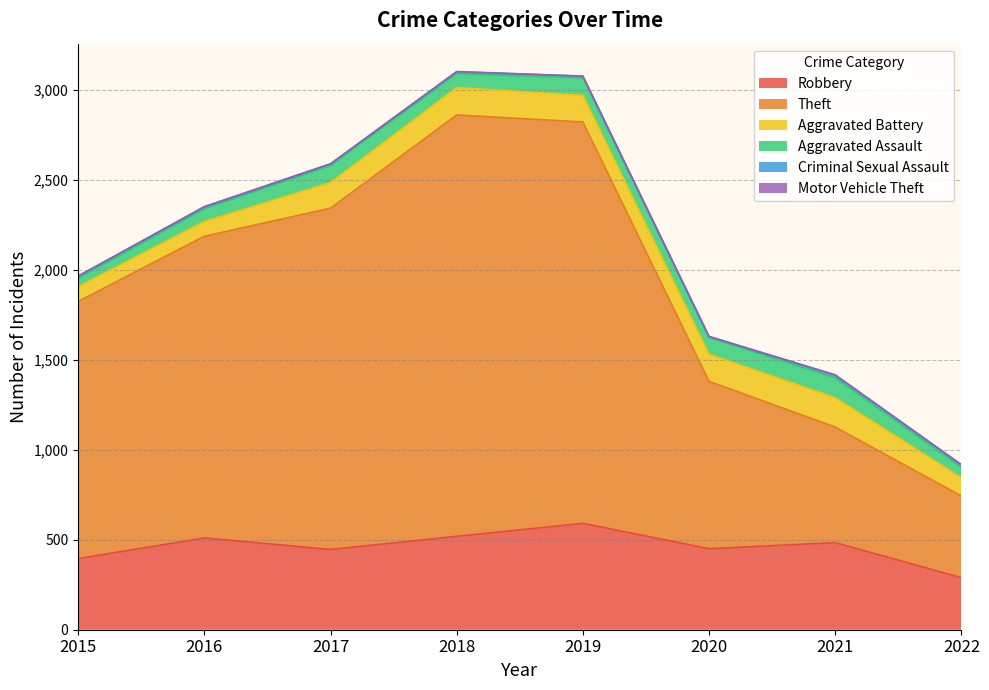

Which series changed the most between 2015 and 2020?

Theft